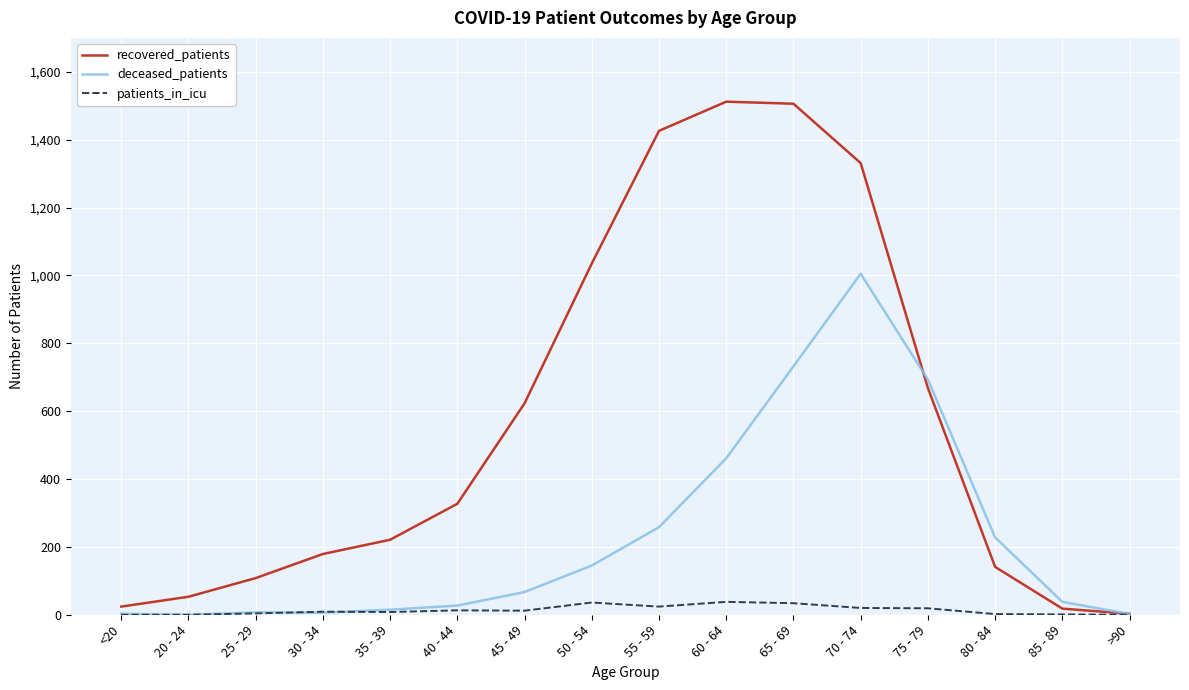

Between <20 and 40 - 44, which series saw the biggest shift?

recovered_patients